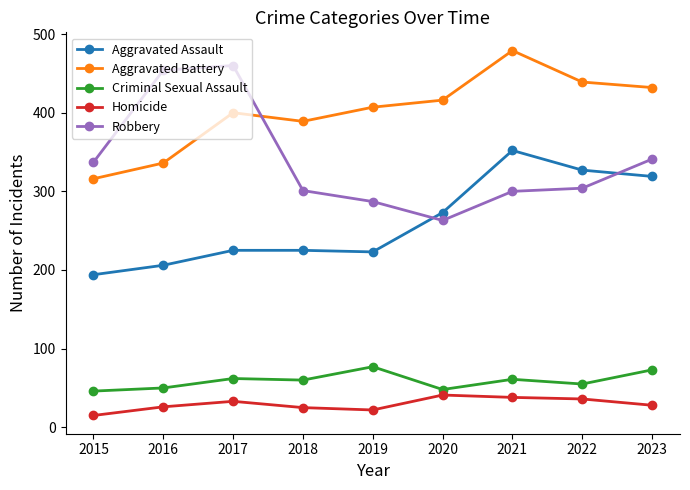

How many distinct data groups are displayed?

5